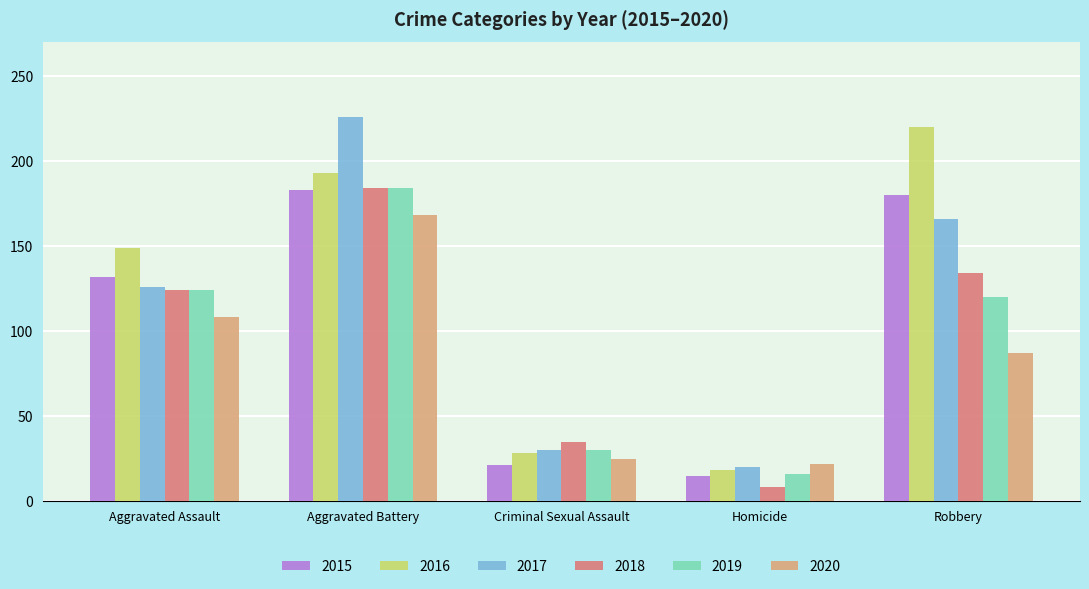

What is the label of the 2nd bar from the left?

Aggravated Battery